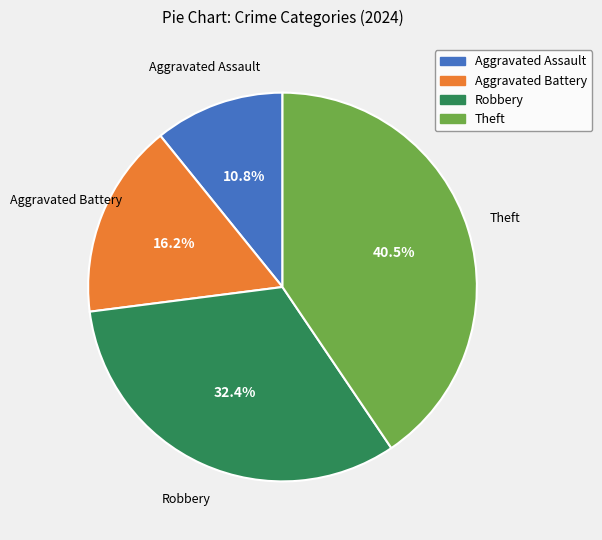

Rank the categories by value from lowest to highest.

Aggravated Assault, Aggravated Battery, Robbery, Theft